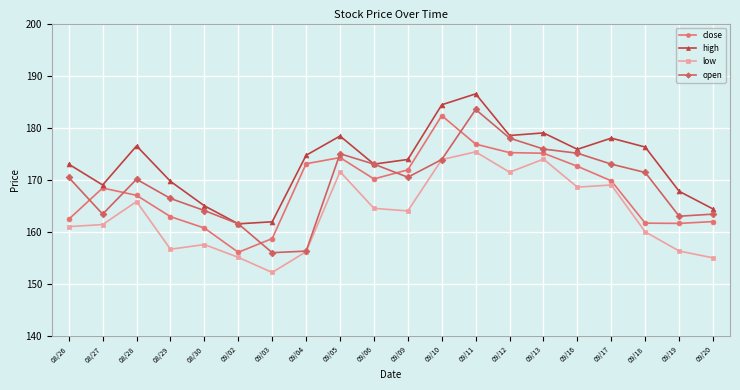

How many categories are shown in the chart?

20